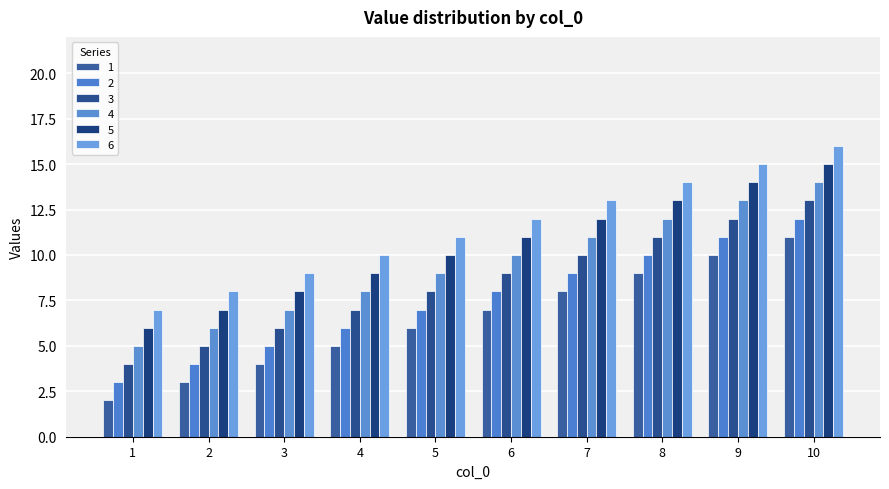

List the labels in order of 5 value, smallest first.

1, 2, 3, 4, 5, 6, 7, 8, 9, 10